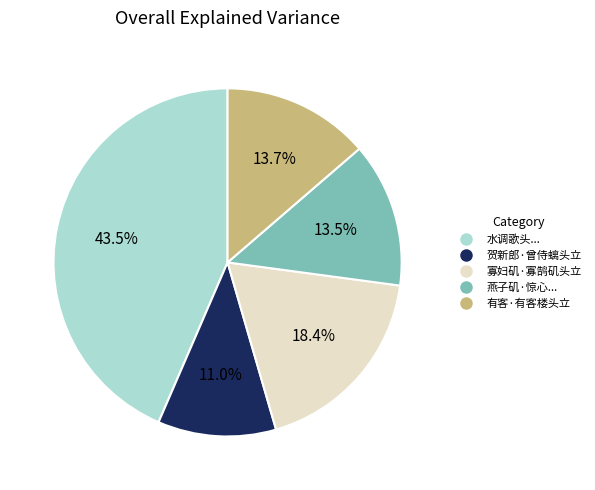

Count the number of slices in the pie.

5